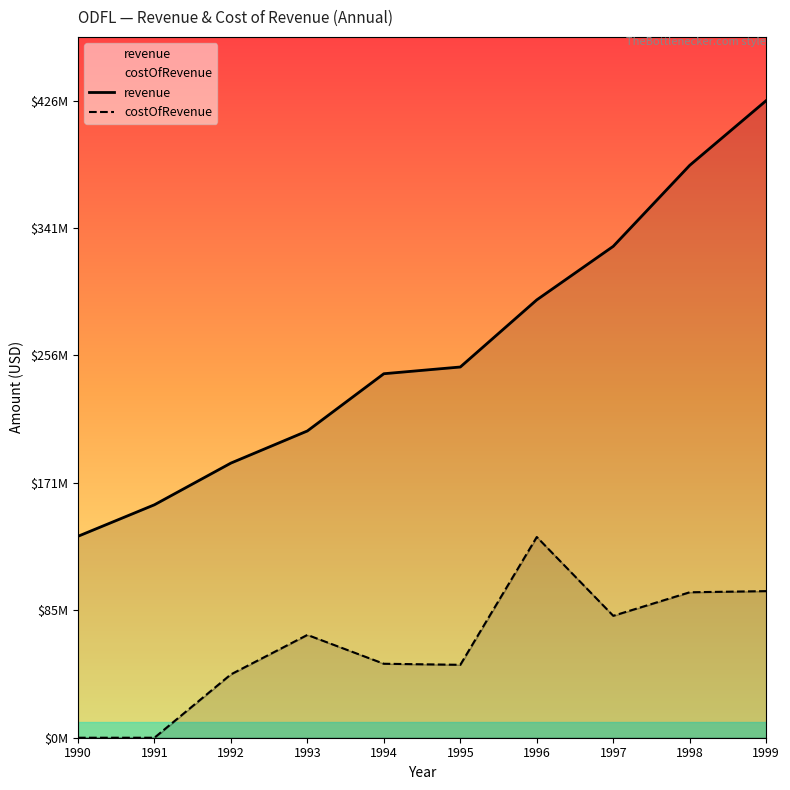

At 1996, list the series in order from largest to smallest.

revenue, costOfRevenue